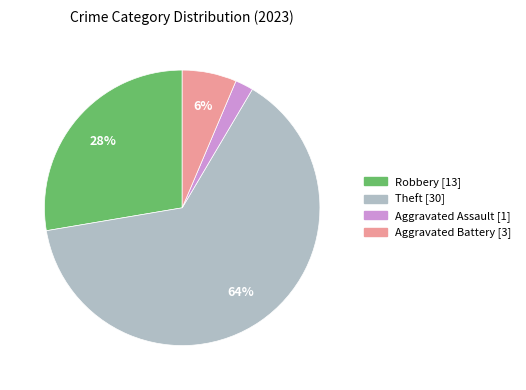

Is there any slice that represents more than half of the pie?

Yes